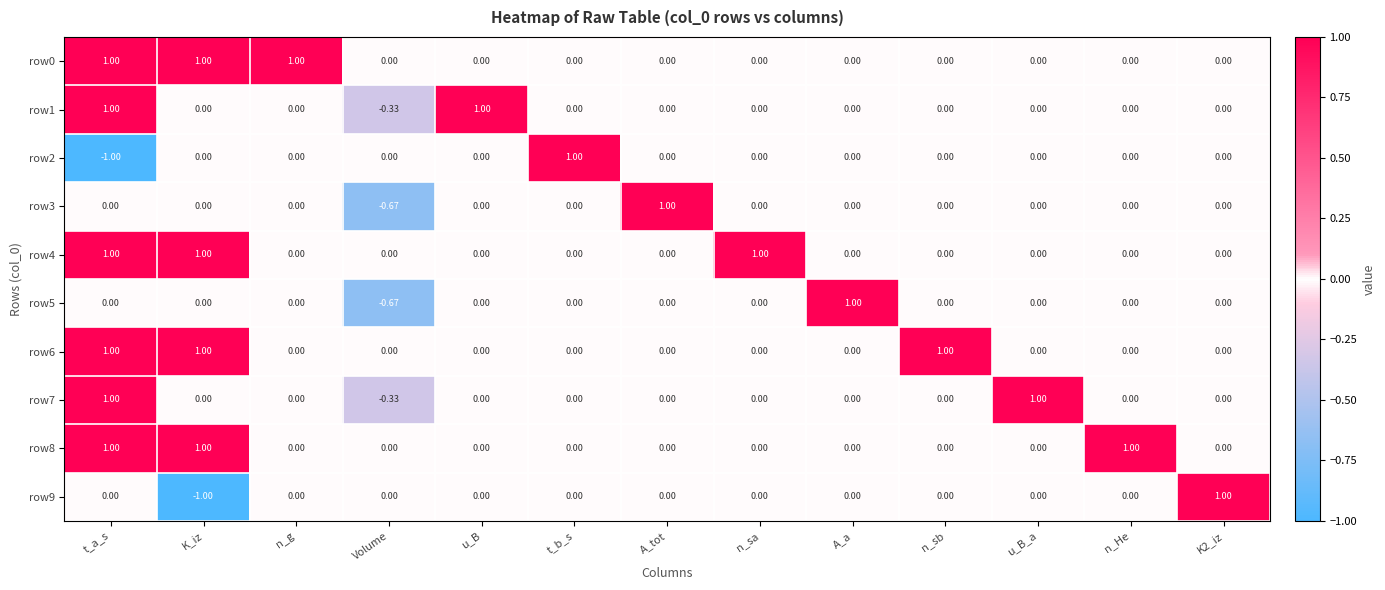

Which category has the lowest value in the row2 series?

t_a_s